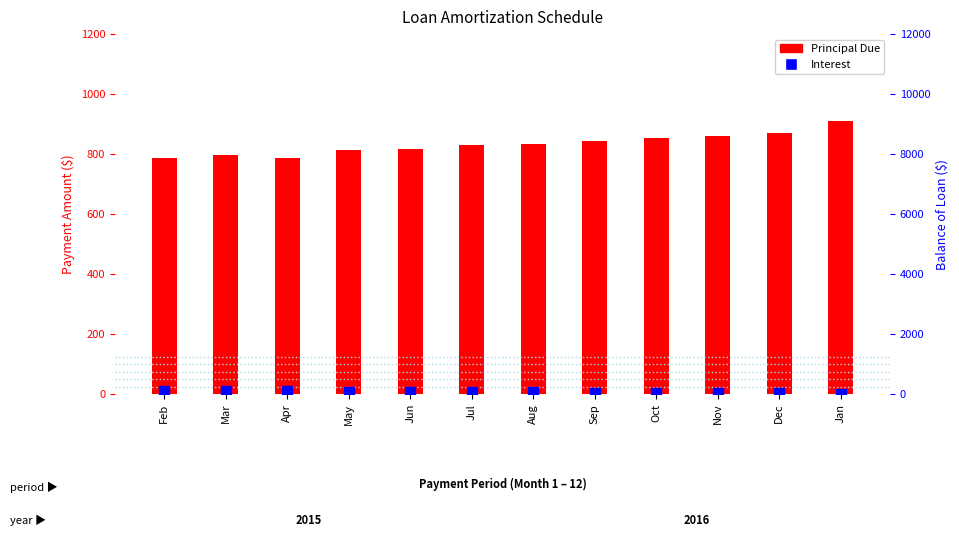

How many values in the Balance of Loan series exceed 5173?

6